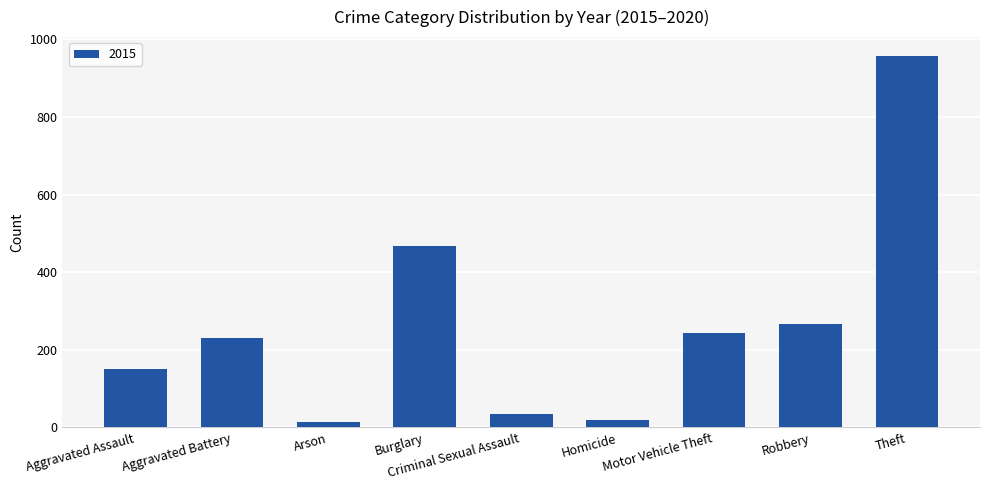

What is the maximum value shown in the chart?

958